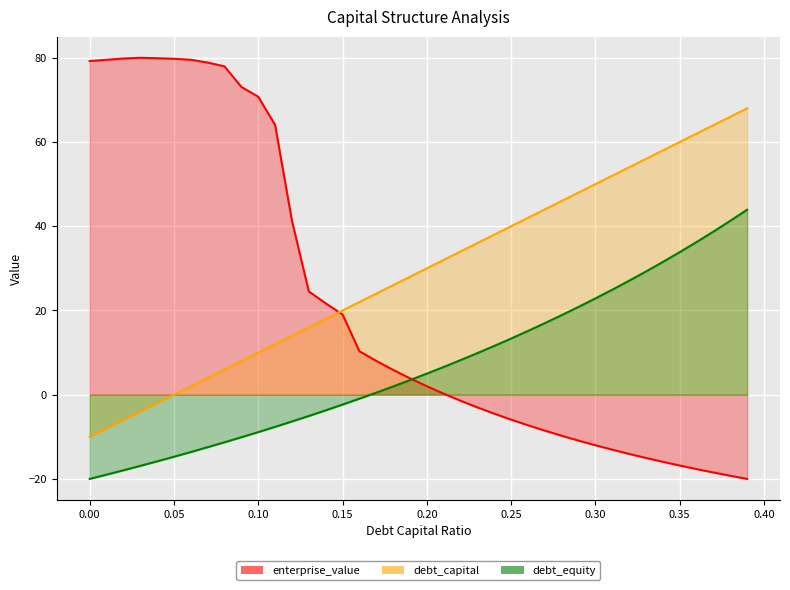

How many lines are shown in the chart?

3